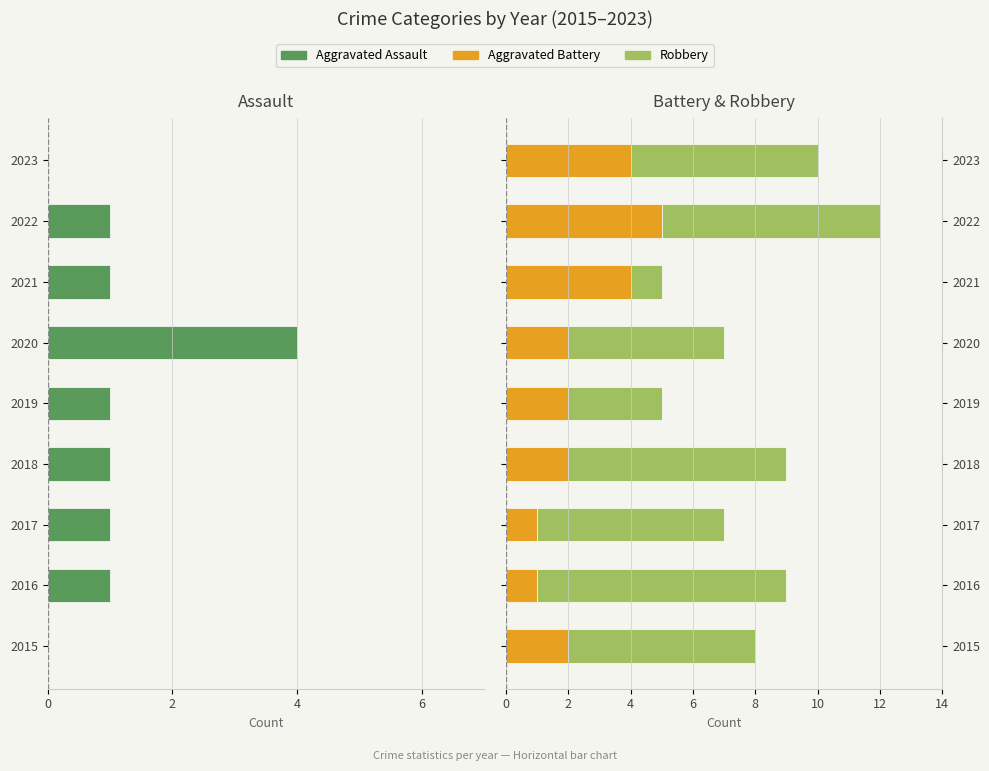

Rank the series by their maximum value, from highest to lowest.

Robbery, Aggravated Battery, Aggravated Assault